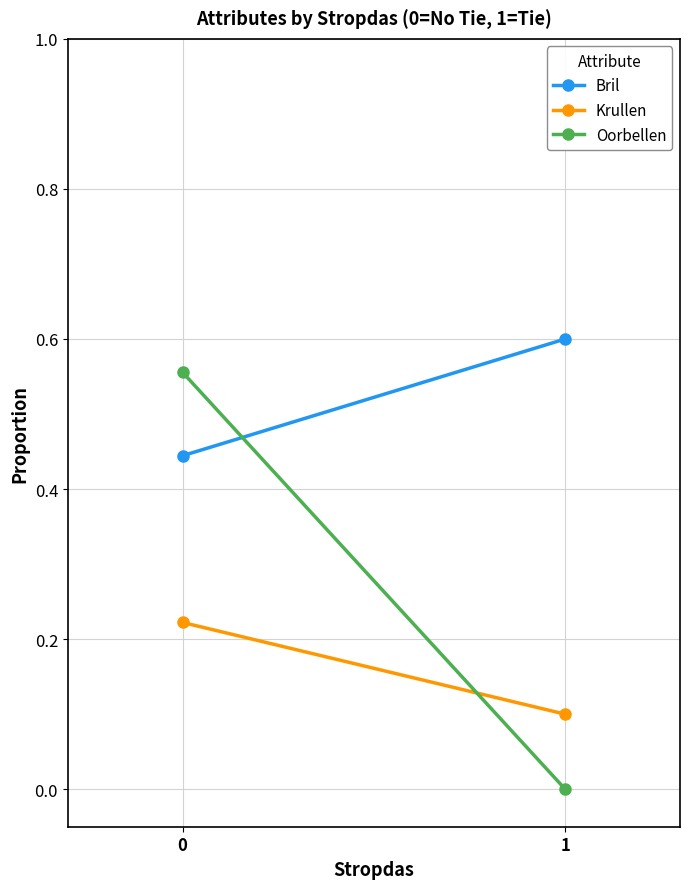

List the labels in order of Bril value, smallest first.

0, 1